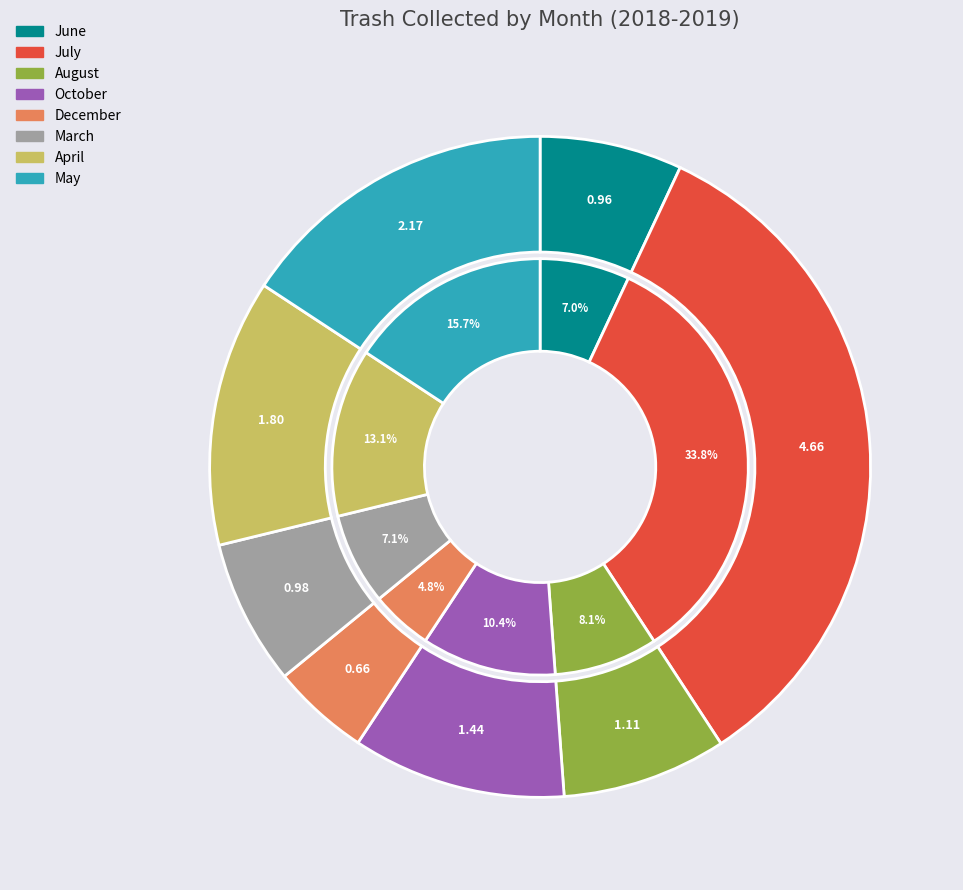

Combined, what portion of the pie is July and October?

44.3%